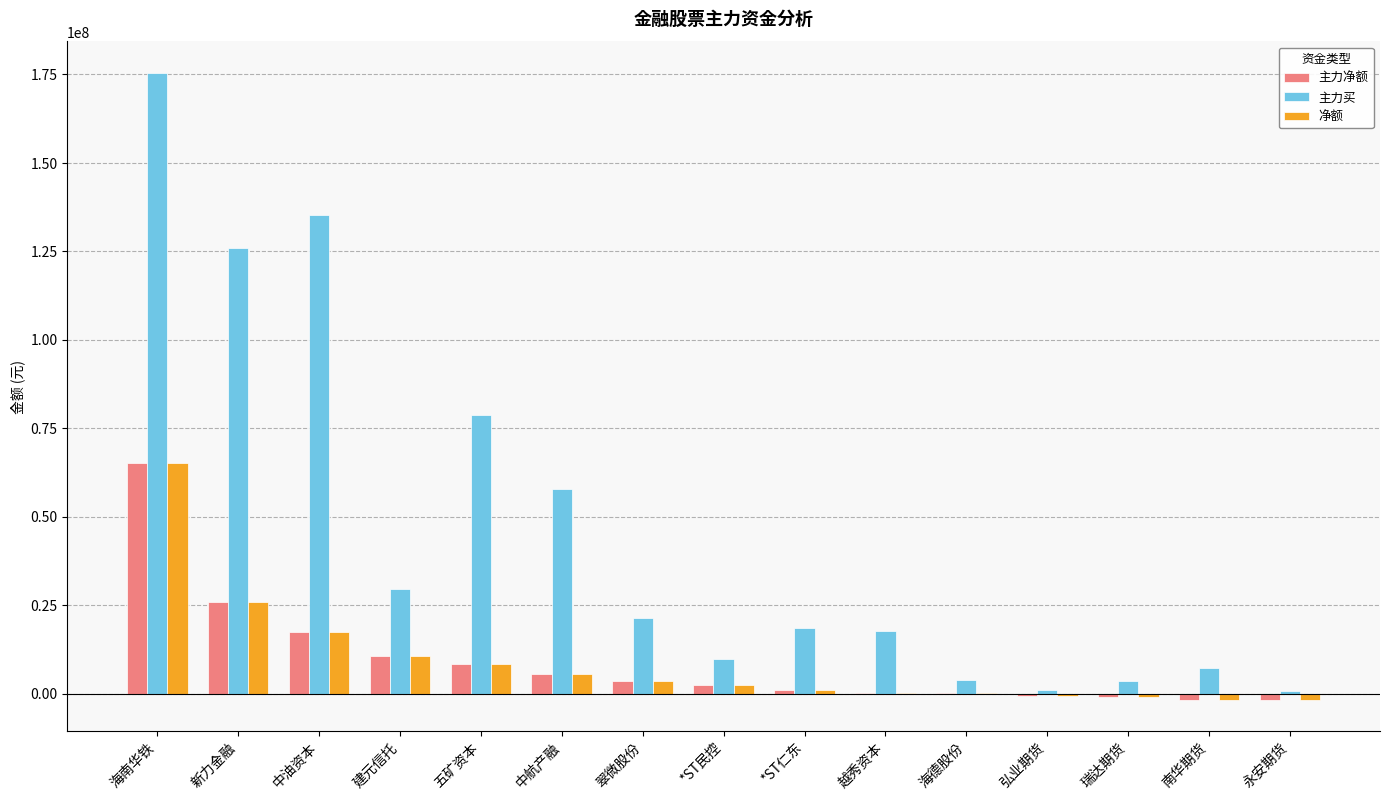

At which category does the chart reach its peak across all series?

海南华铁